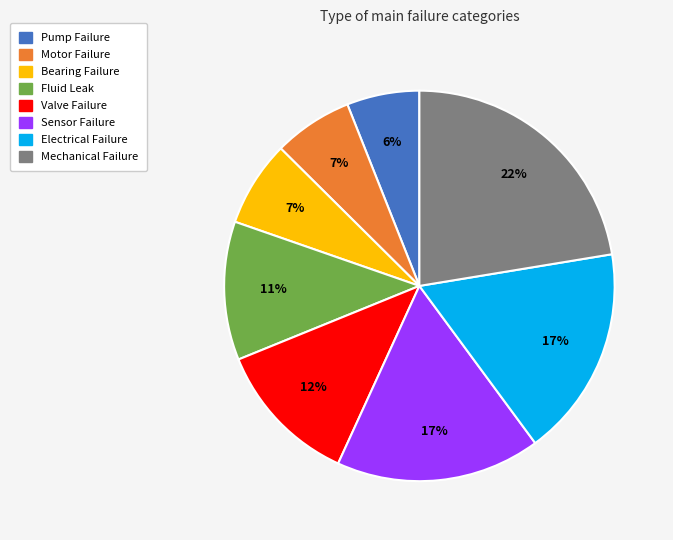

Which has a higher value, Mechanical Failure or Valve Failure?

Mechanical Failure